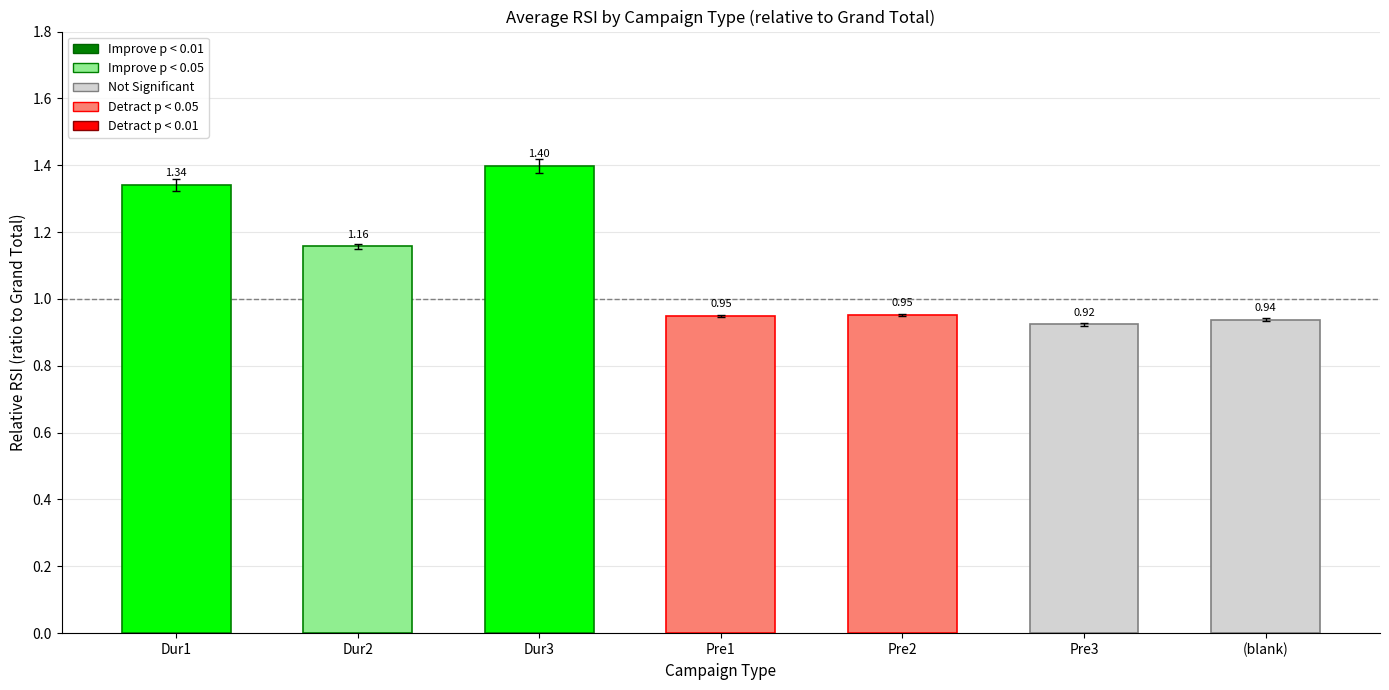

Count the number of data series in this chart.

1